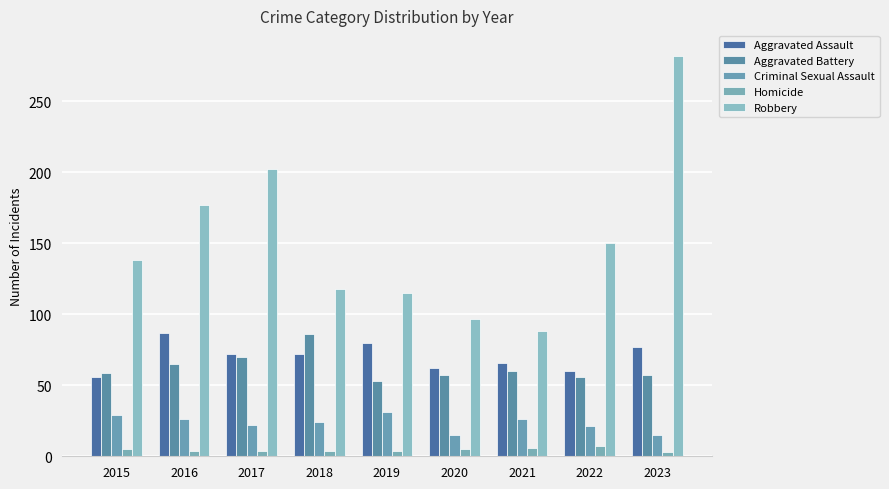

List the labels in order of Criminal Sexual Assault value, smallest first.

2020, 2023, 2022, 2017, 2018, 2016, 2021, 2015, 2019